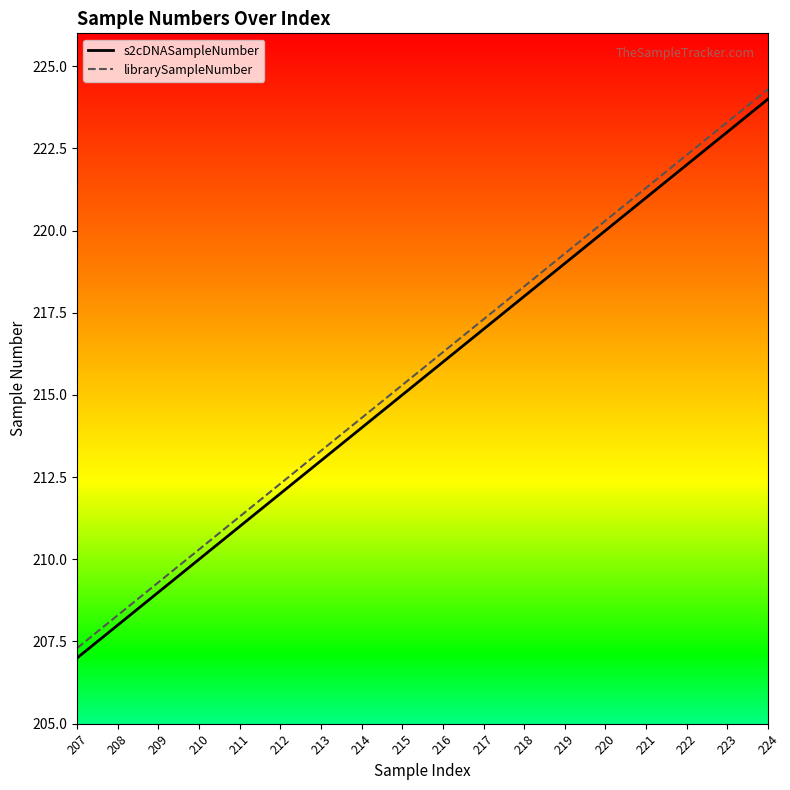

Which category has the lowest value in the librarySampleNumber series?

207